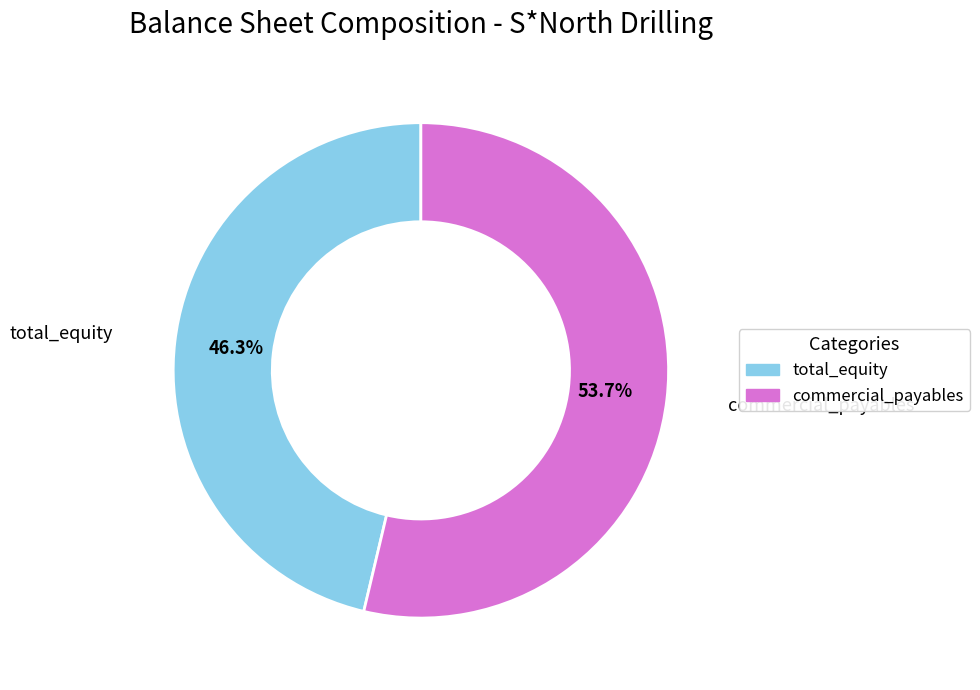

To the nearest percent, what is the average slice percentage?

50%